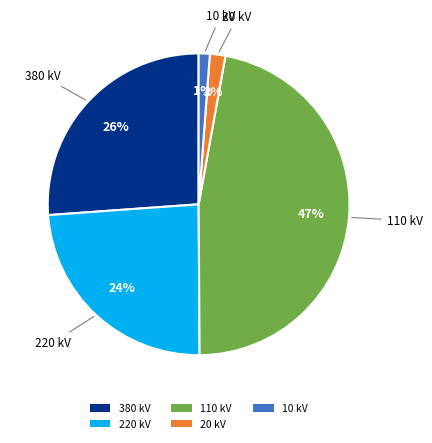

To the nearest percent, what is the combined percentage of 220 and 10?

25%